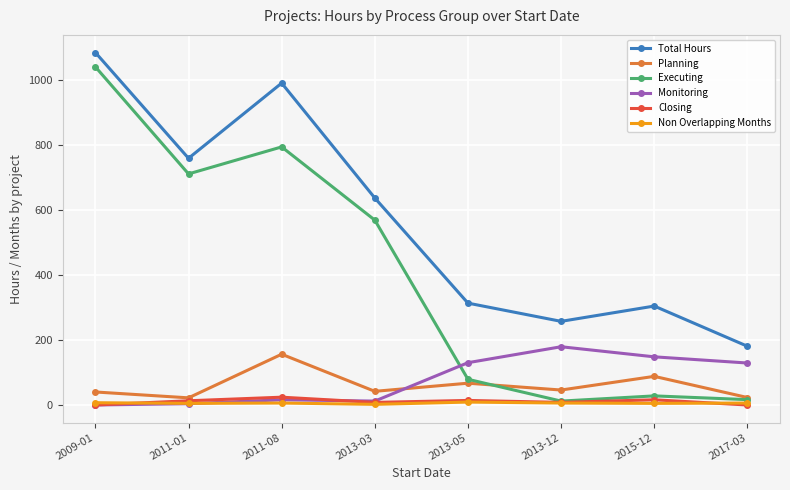

What is the label of the 2nd point from the right?

2015-12